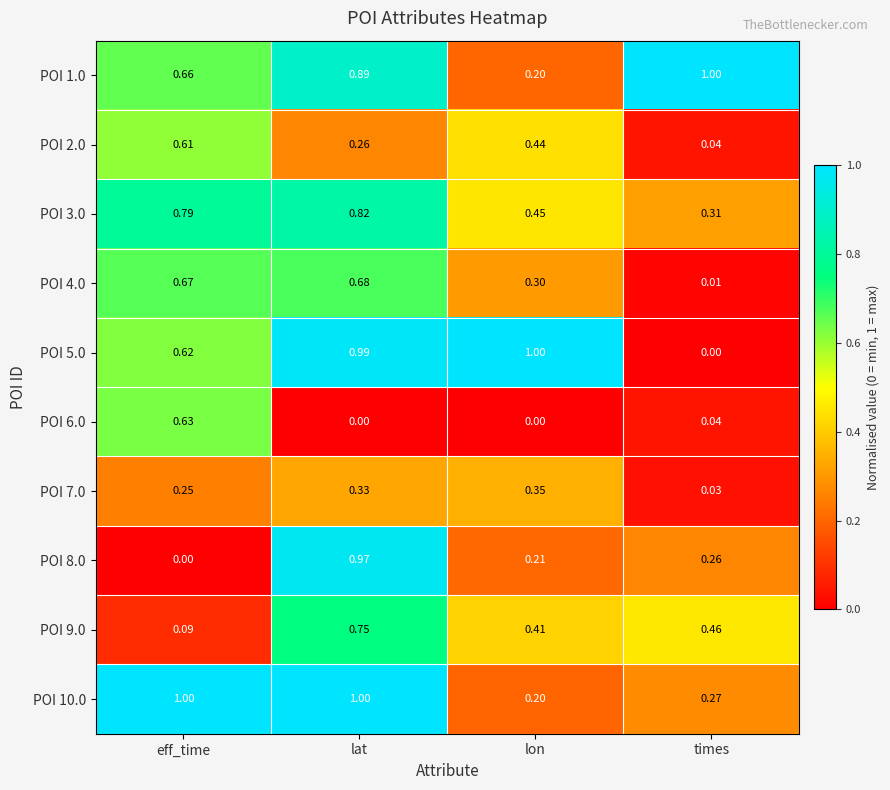

At which category is the sum across all series the highest?

lat